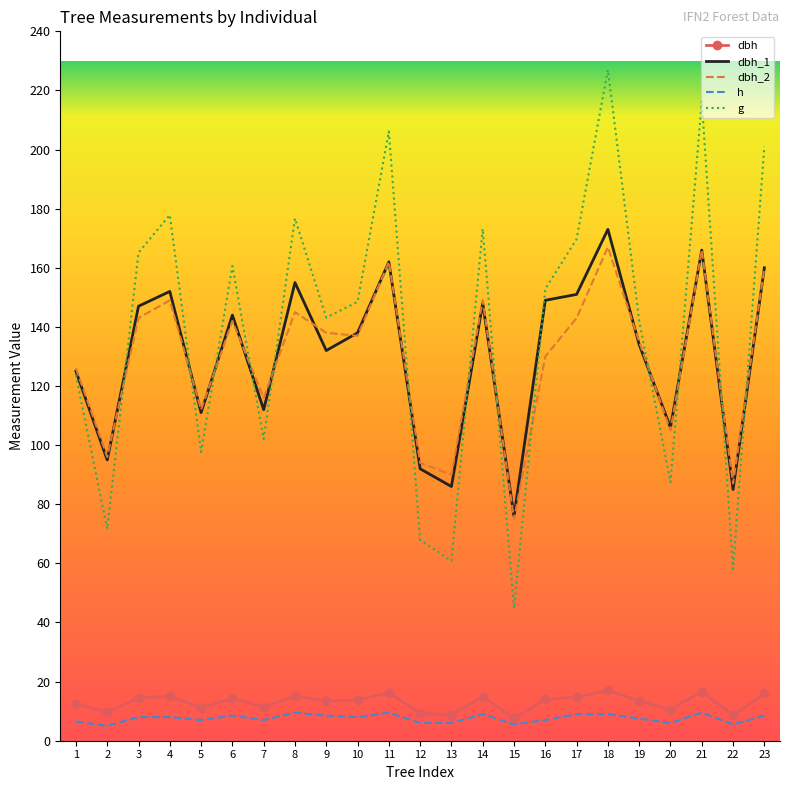

True or false: g and dbh_2 intersect in this chart.

True